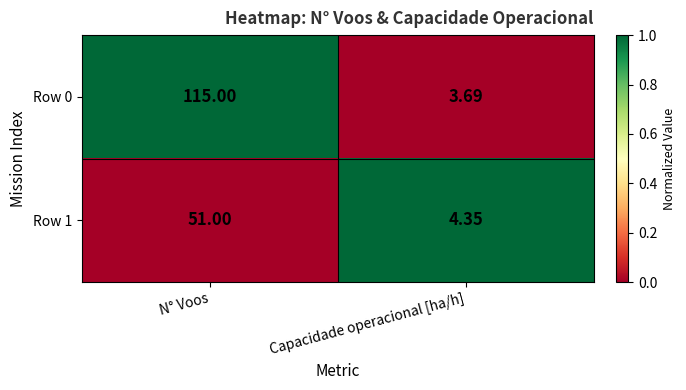

What is the maximum value shown in the chart?

115.0